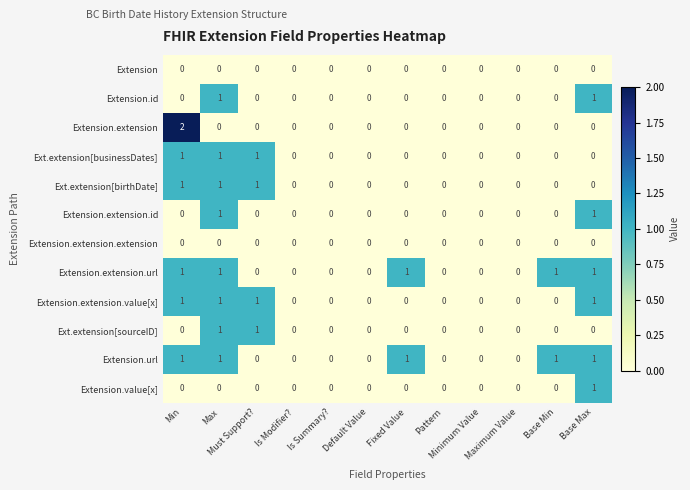

What is the sum of all Ext.extension[businessDates] values?

3